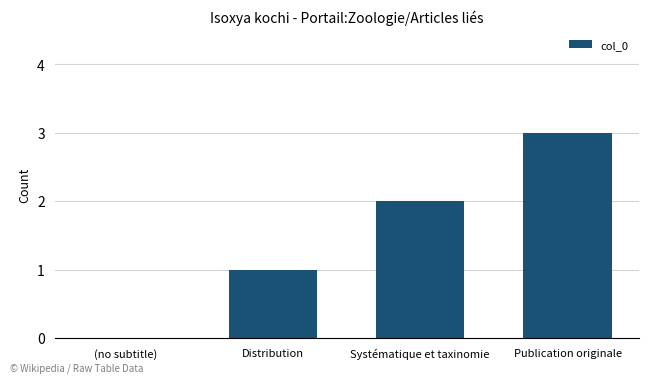

The value at Systématique et taxinomie is 2. True or false?

True